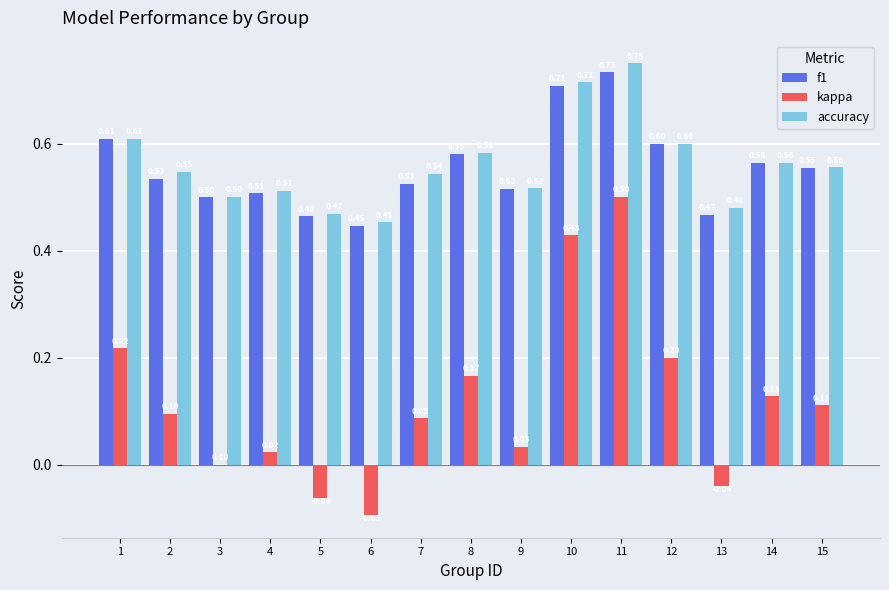

True or false: kappa has a value of 0.6 at 10.

False